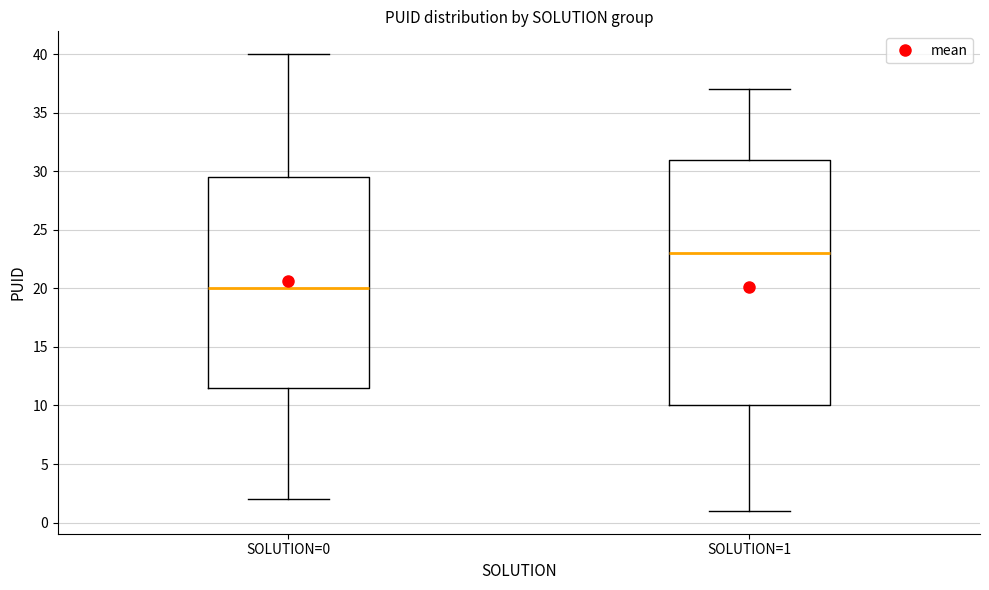

Reading left to right, read every box against the y-axis: the position of its median line, the range the box covers, and the ends of its whiskers. The values are not printed on the chart, so give them approximately, as read against the axis.

SOLUTION=0: median 20.0, box 11.5 to 29.5, whiskers 2.0 to 40.0
SOLUTION=1: median 23.0, box 10.0 to 31.0, whiskers 1.0 to 37.0